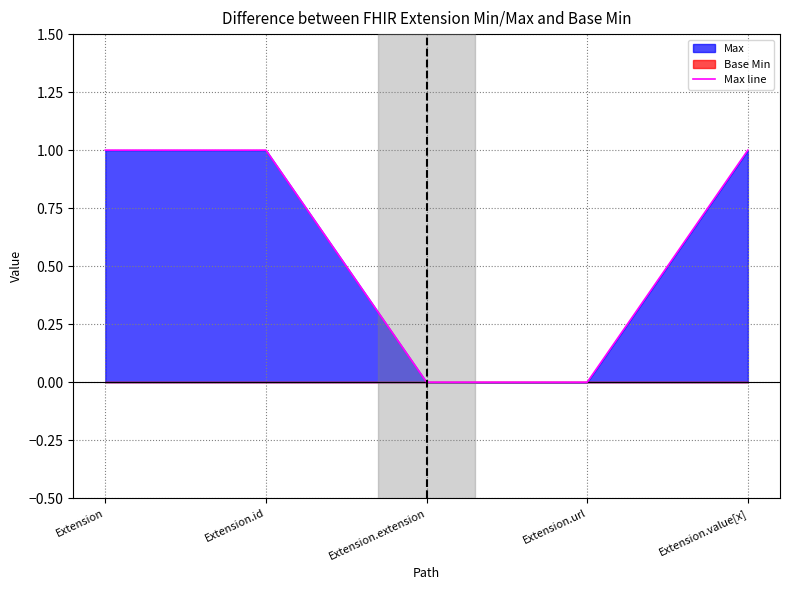

What is the label of the 1st point from the right?

Extension.value[x]